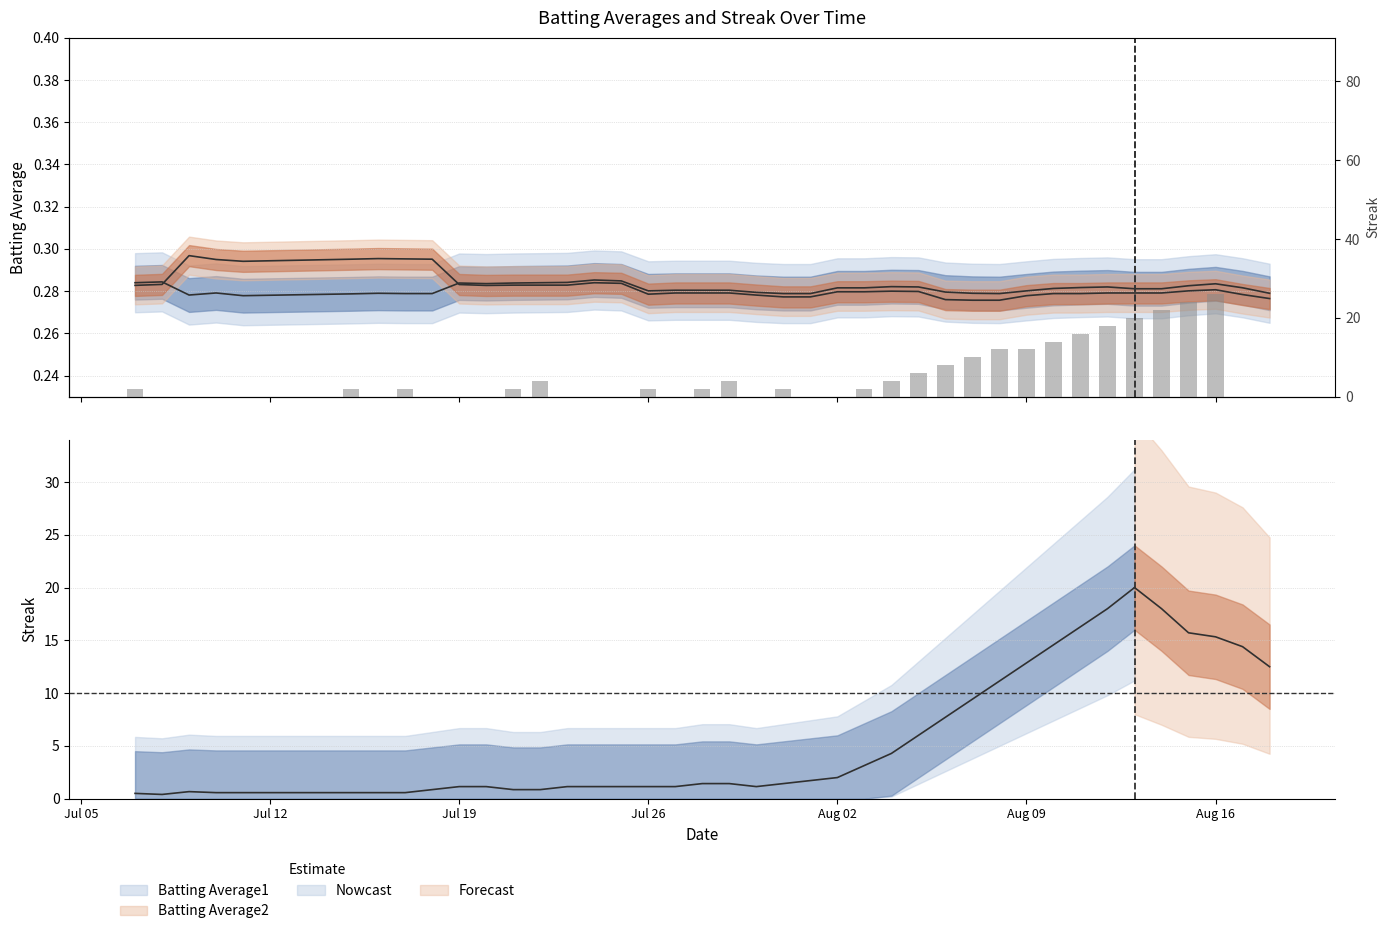

Which category has the highest value across all series?

Aug 16